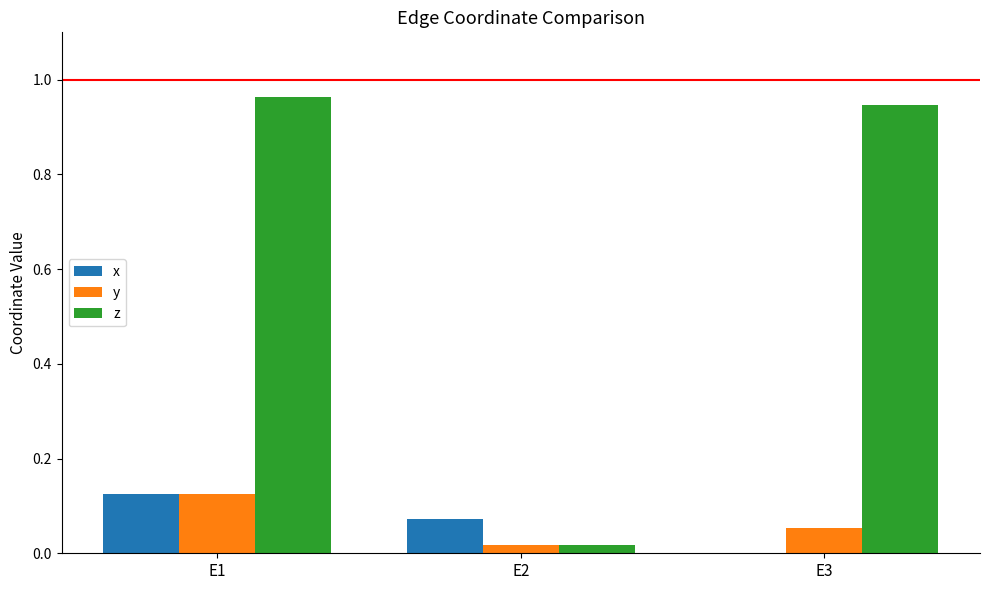

Is it true that x equals 0.0 at E2?

False